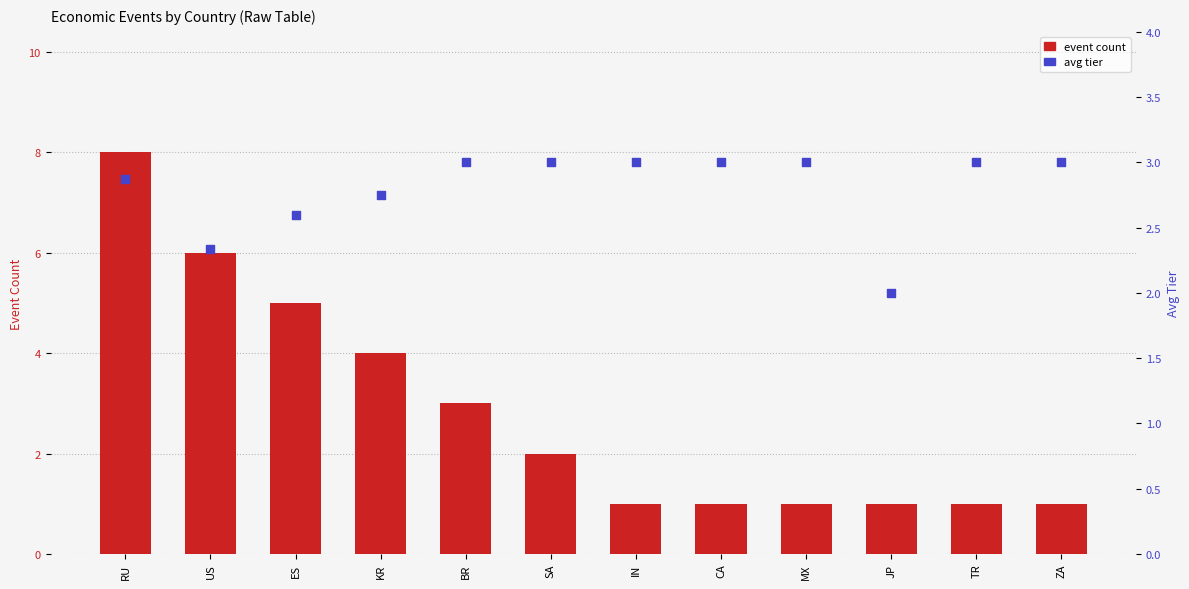

At which category is the sum across all series the highest?

RU